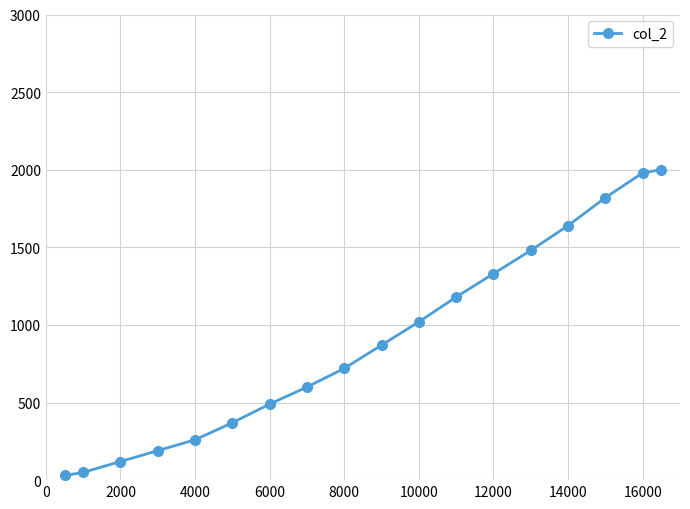

What is the maximum value shown in the chart?

2000